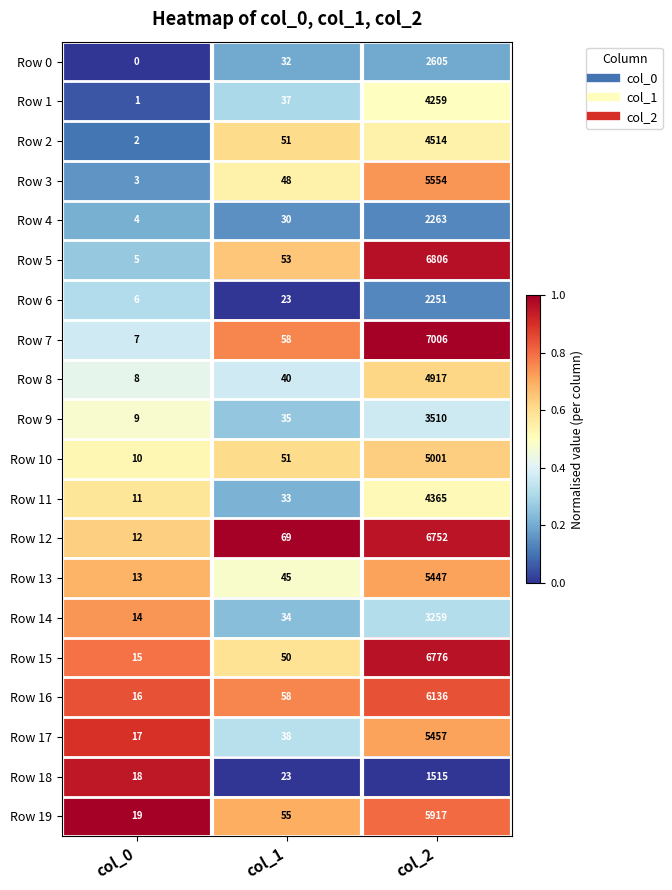

The value of Row 7 at col_0 is 7. True or false?

True